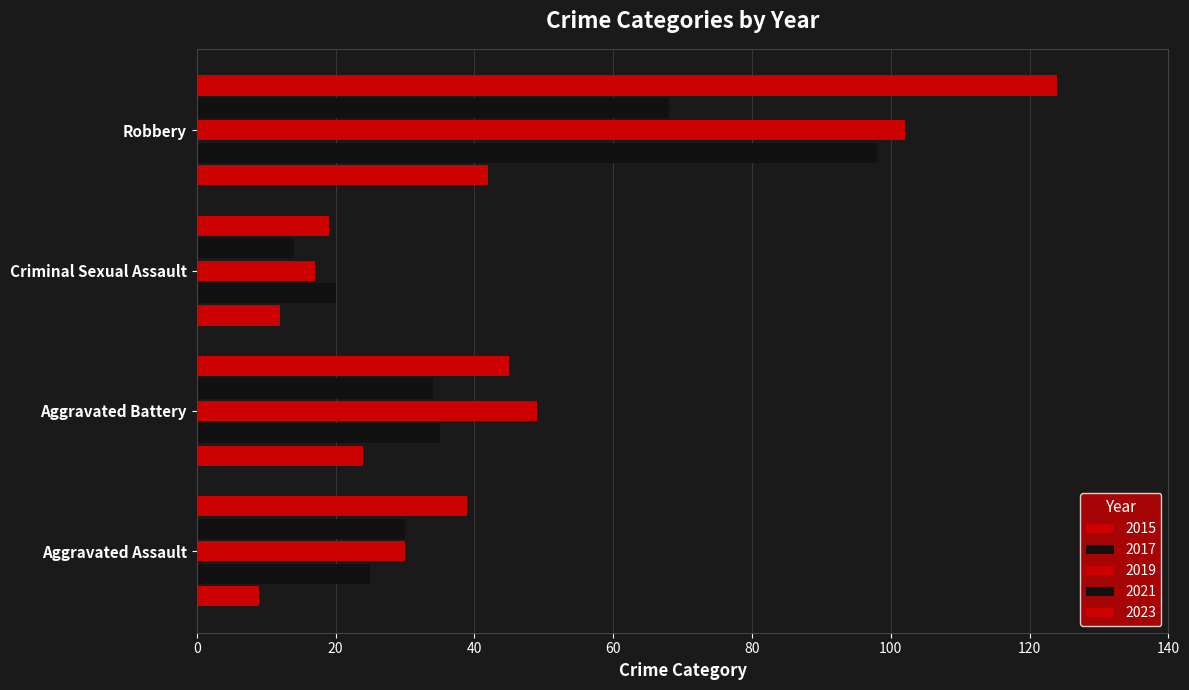

What is the difference between the 2023 values at Aggravated Assault and Aggravated Battery?

6